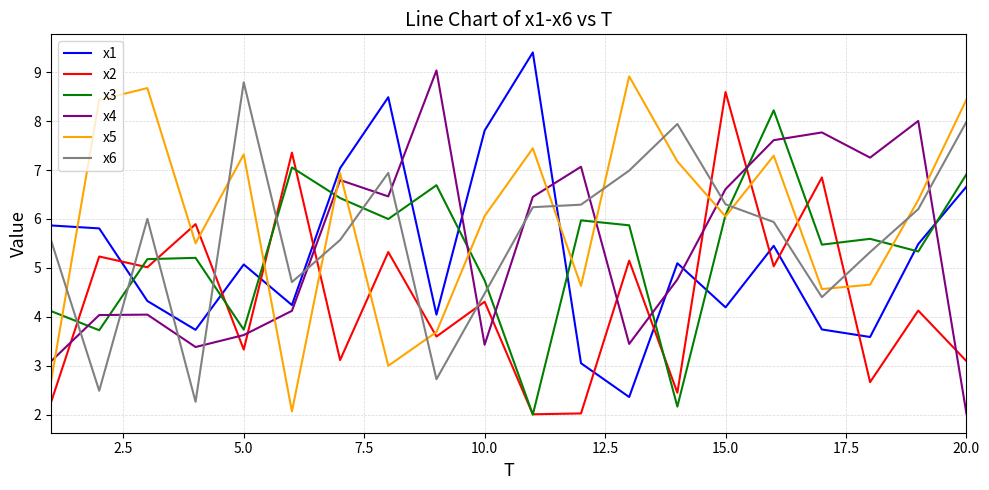

What is the difference between the maximum and second lowest values in the x5 series?

6.2